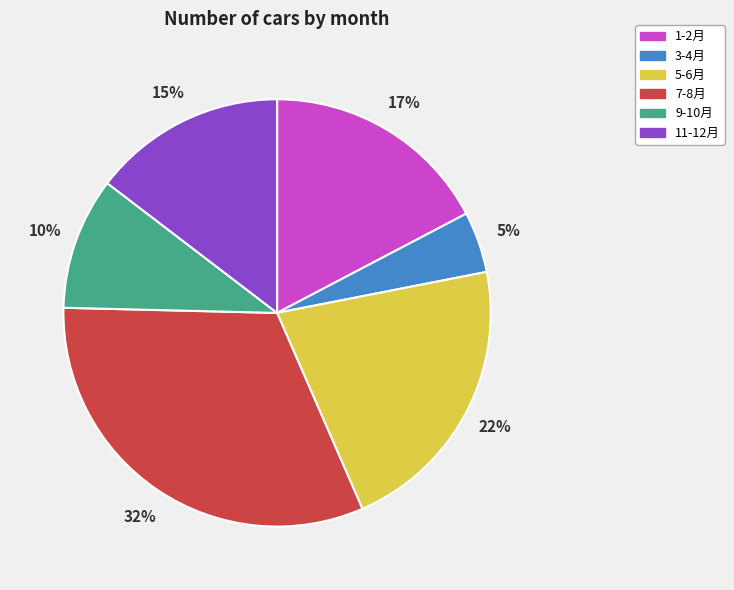

Is it true that 1-2月 is 17% of the pie?

True